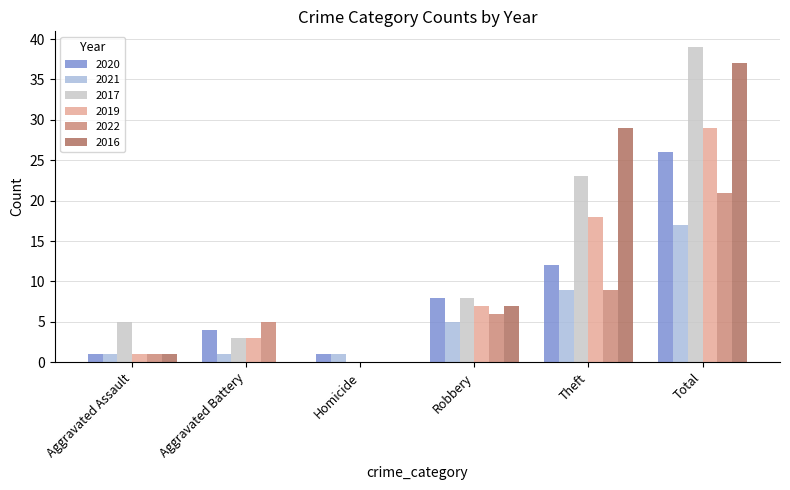

Reading left to right, transcribe all the data shown in this chart.

2020: 1	4	1	8	12	26
2021: 1	1	1	5	9	17
2017: 5	3	0	8	23	39
2019: 1	3	0	7	18	29
2022: 1	5	0	6	9	21
2016: 1	0	0	7	29	37